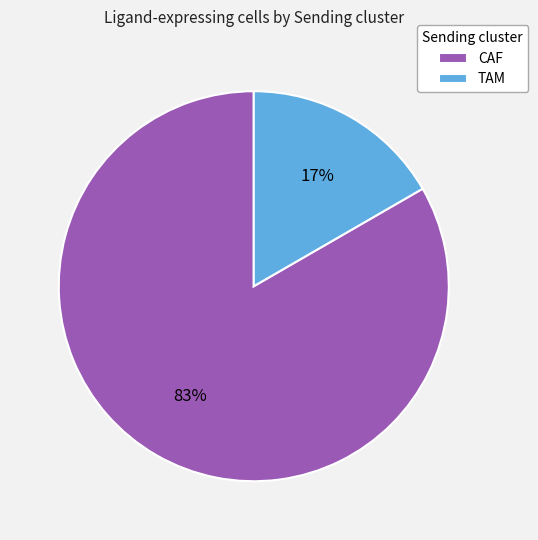

Which category accounts for the majority?

CAF